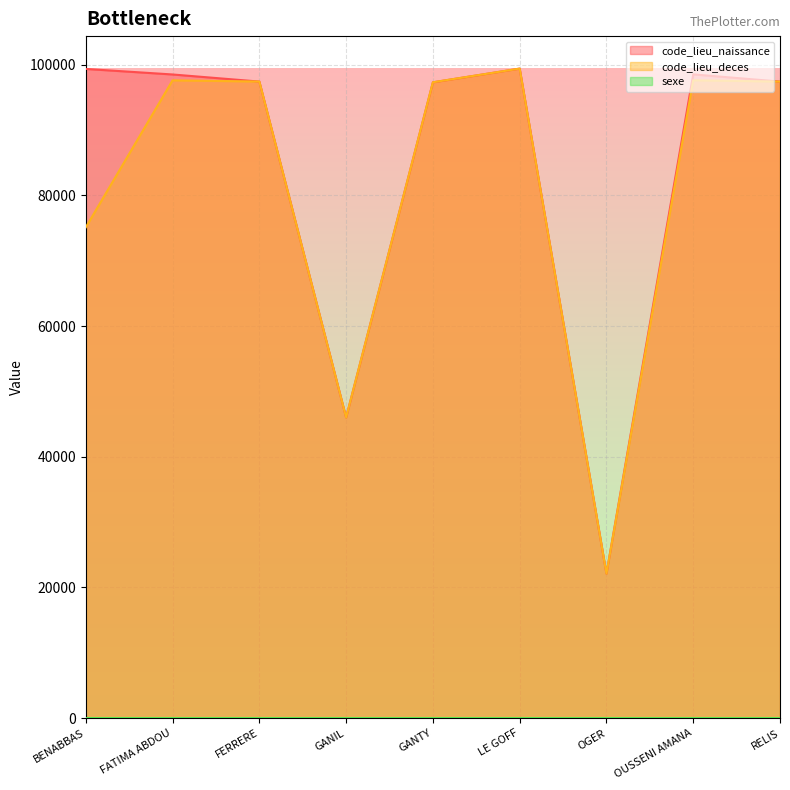

Count the number of data series in this chart.

3